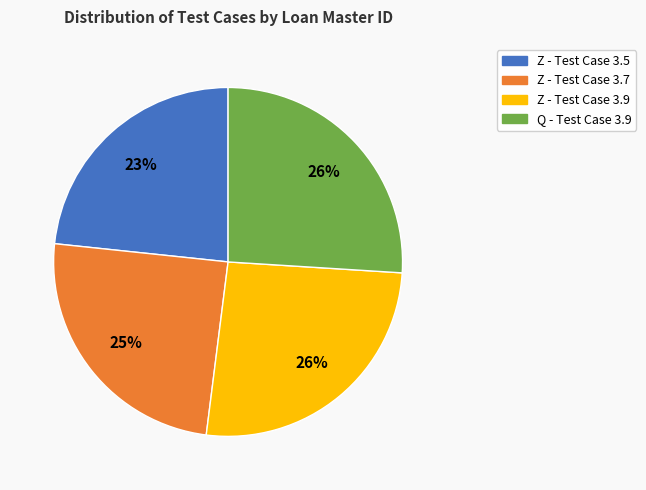

To the nearest percent, what percentage of the pie is Z - Test Case 3.9?

26%